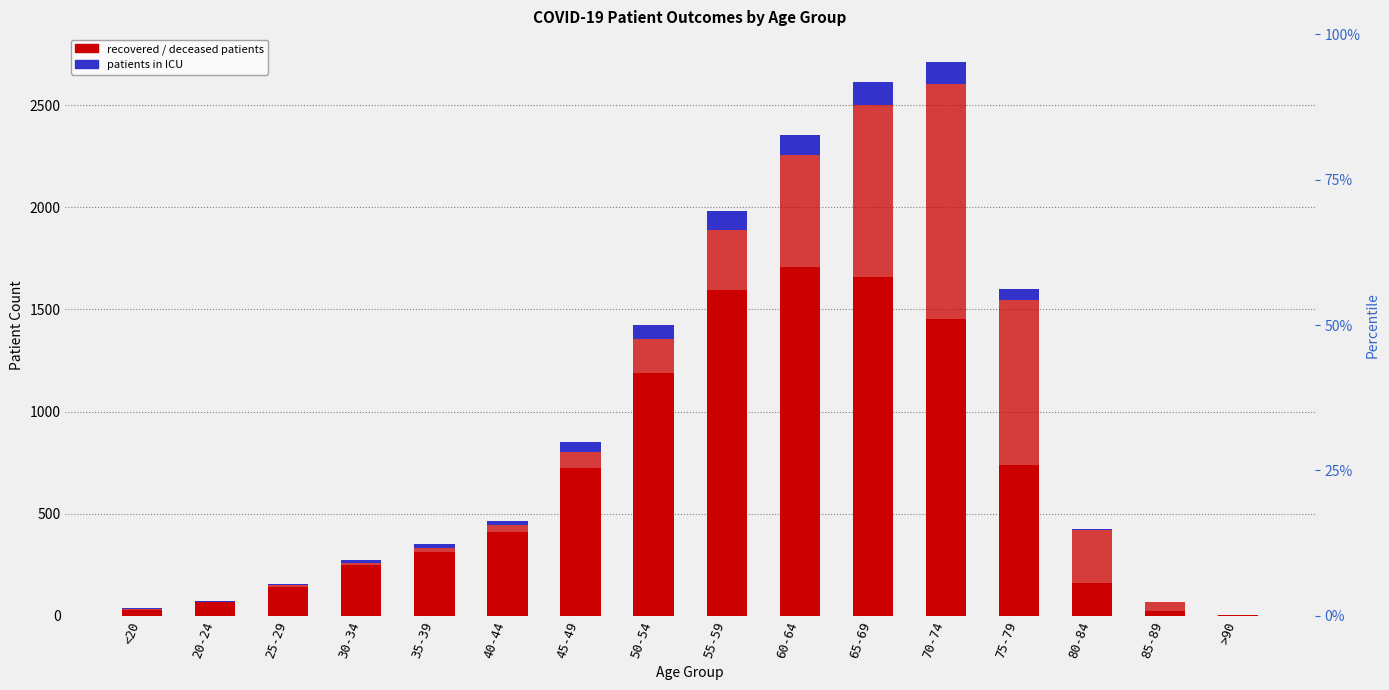

Between <20 and 20-24, which series saw the biggest shift?

recovered_patients